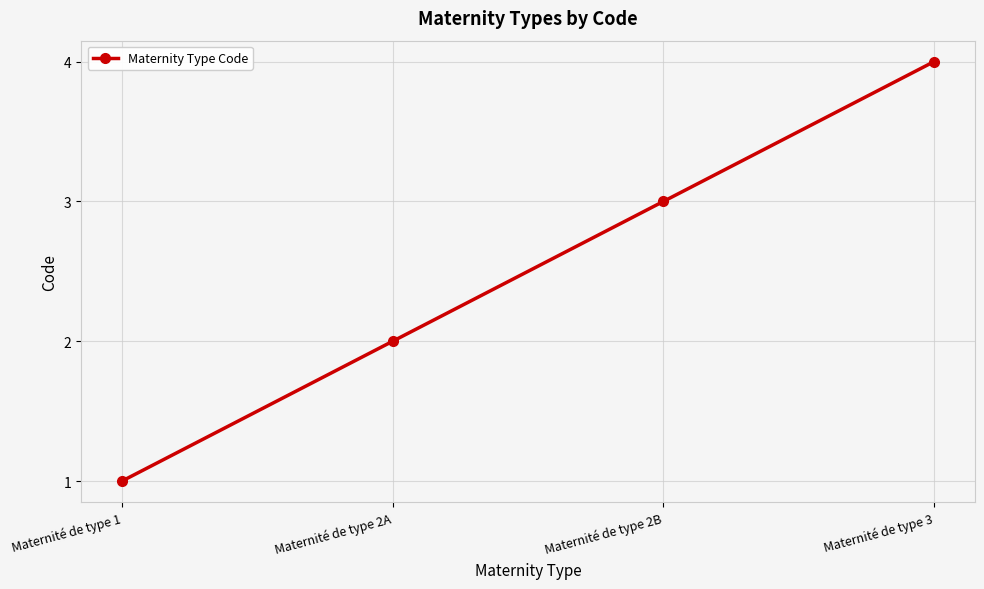

How many lines are shown in the chart?

1